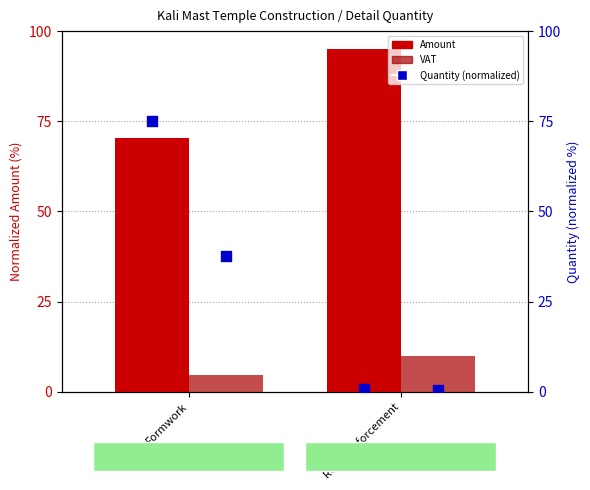

What is the total value across all series at Formwork?

150.2